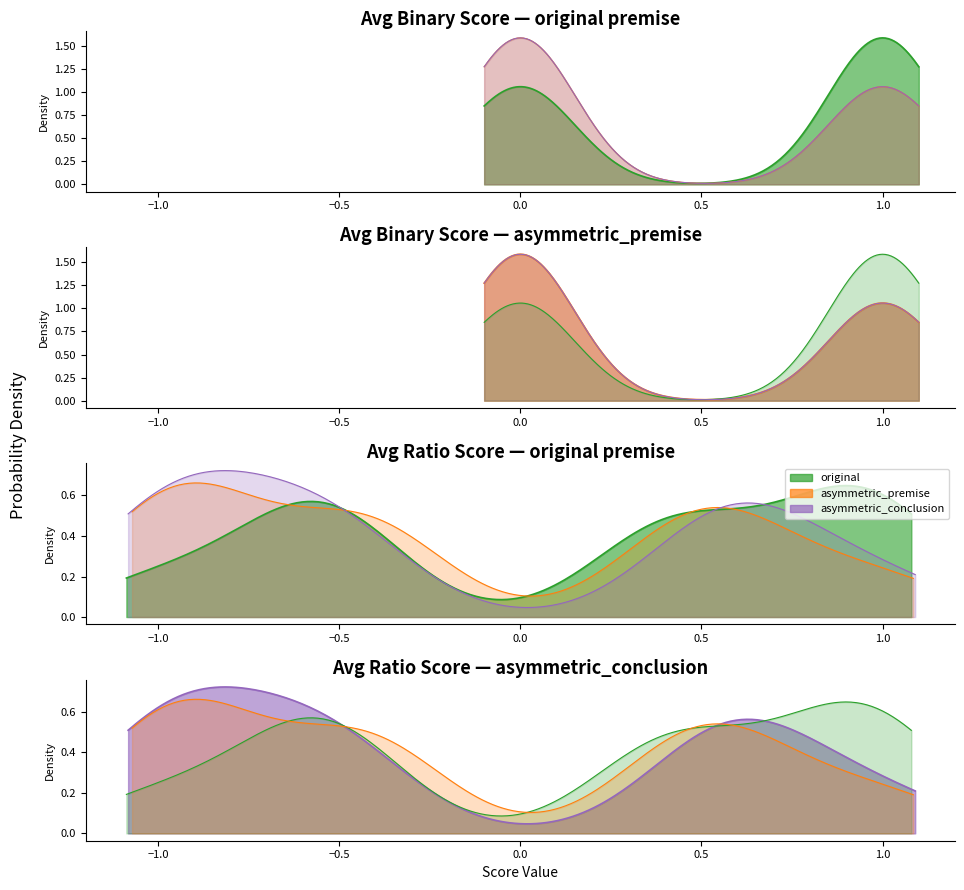

True or false: original has more than 2 interior local peaks.

True